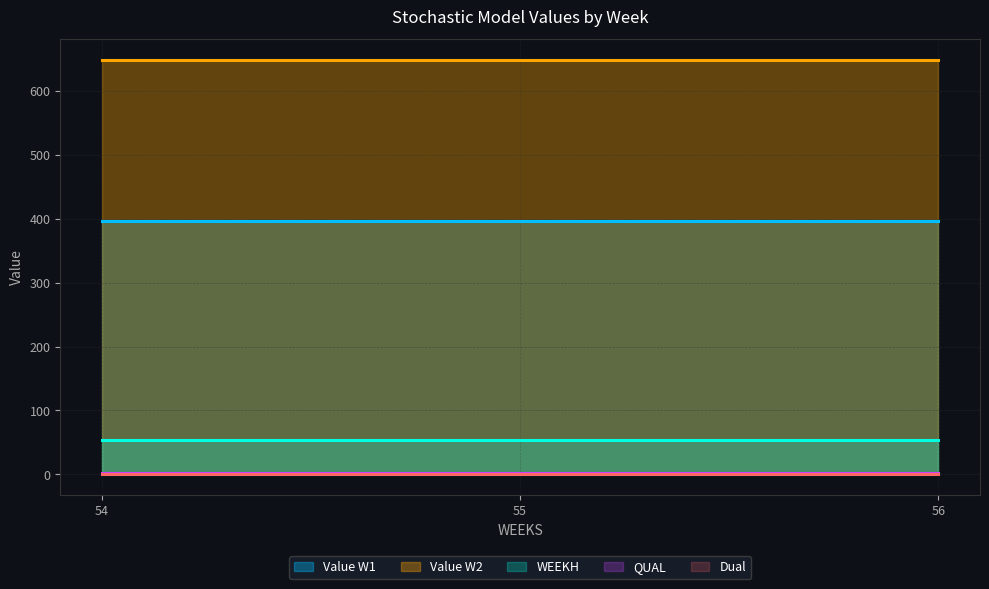

Reading left to right, what are all the values shown in this chart?

Value_W1: 54=395.9	55=395.9	56=395.9
Value_W2: 54=648.0	55=648.0	56=648.0
WEEKH: 54=54.0	55=54.0	56=54.0
QUAL: 54=2.0	55=2.0	56=2.0
Dual: 54=0.0	55=0.0	56=0.0